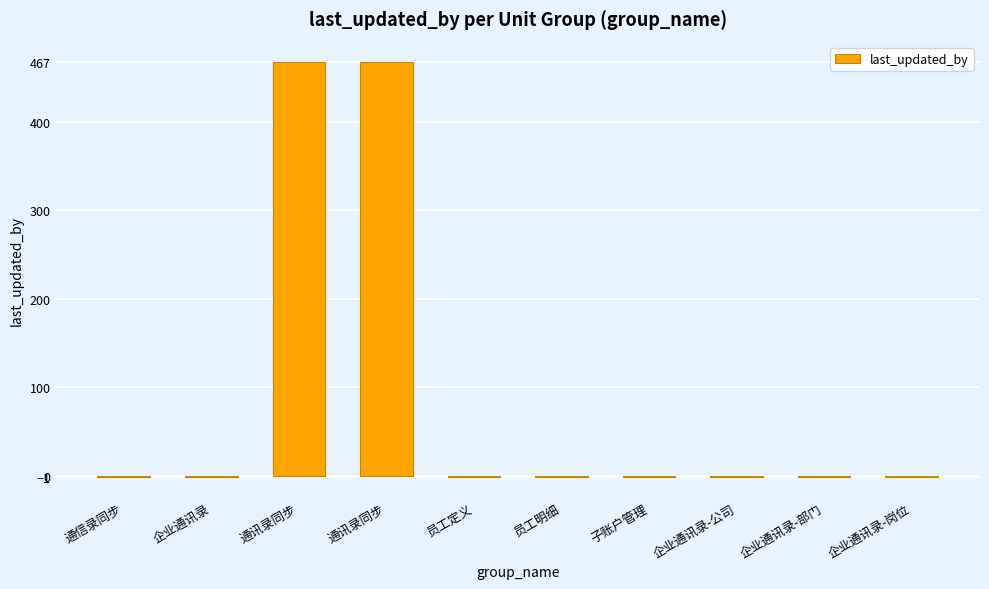

Are the bars grouped side by side (vs. stacked)?

No